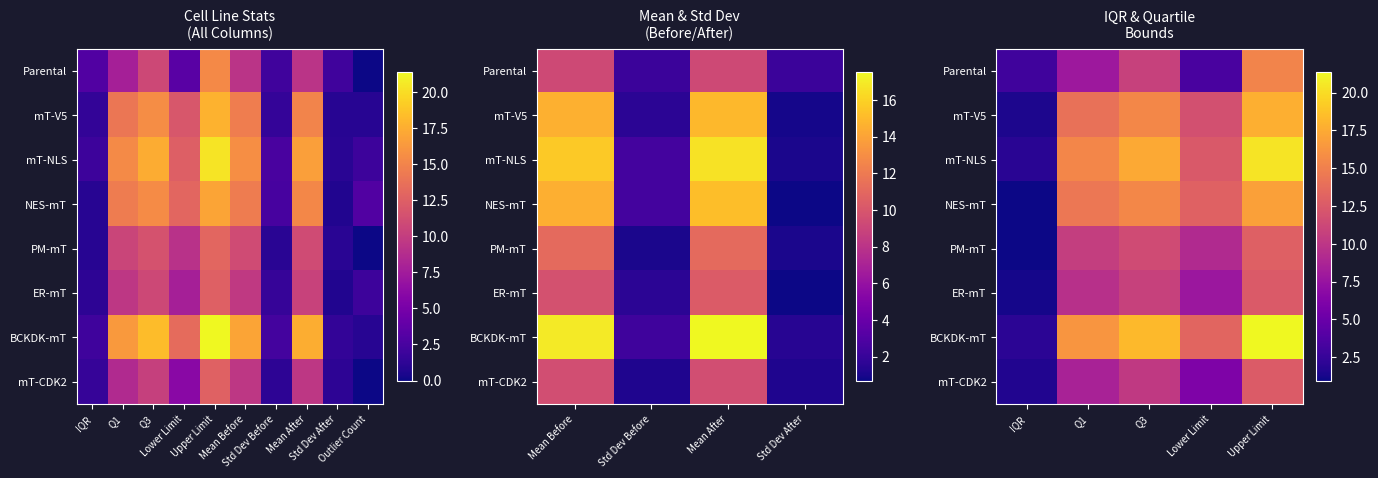

What is the difference between the highest and lowest values at IQR?

2.0